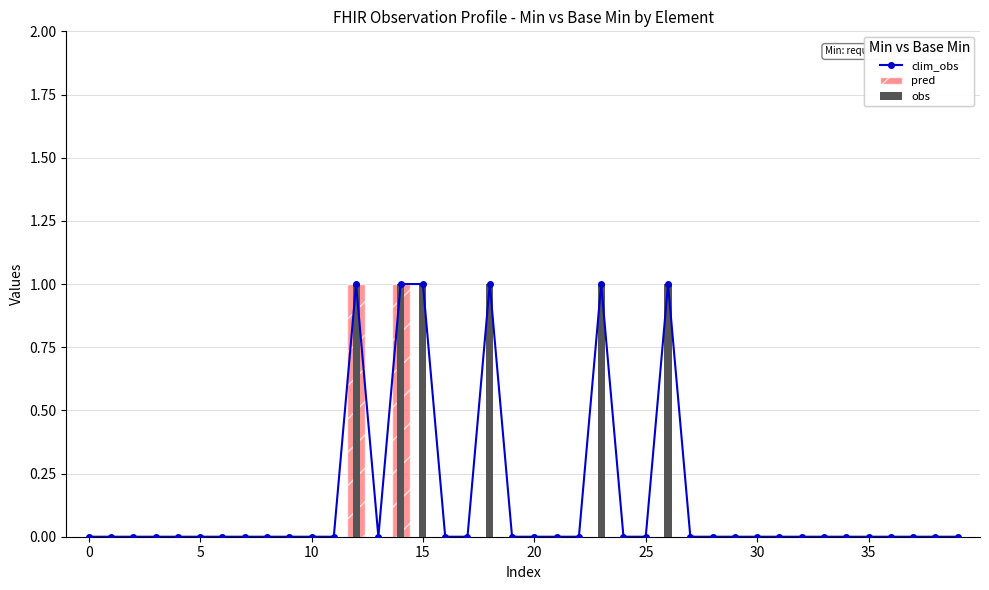

How many positive values does the pred series have?

2